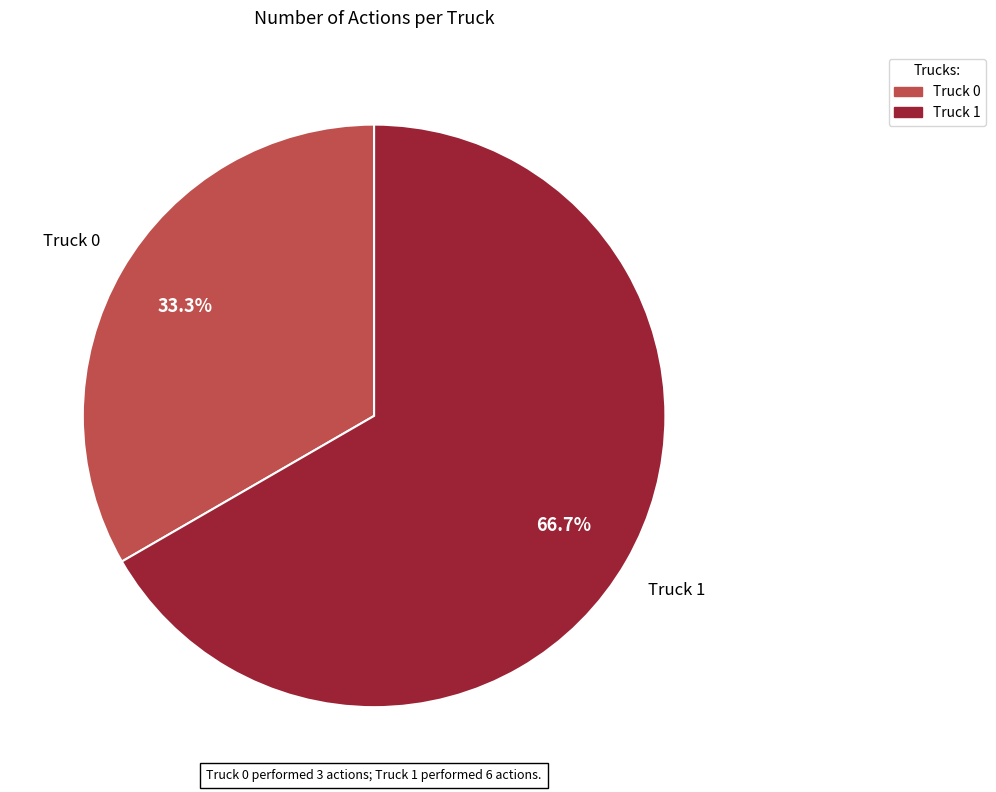

How many segments does this pie chart have?

2